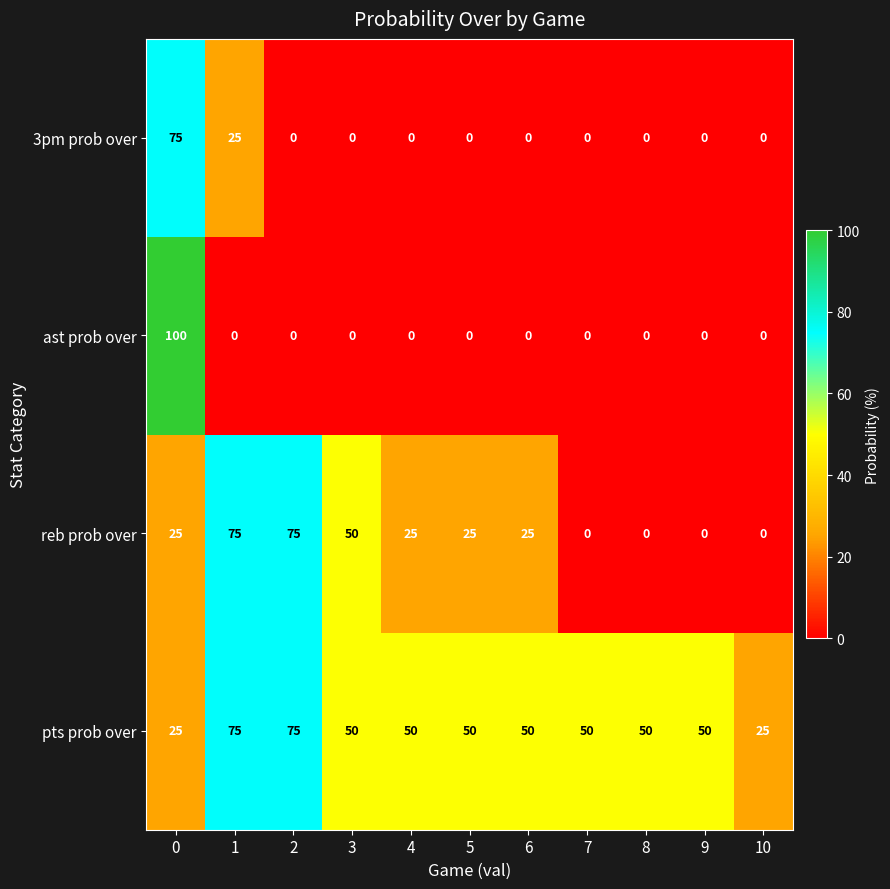

True or false: reb prob over has a value of 0 at 8.

True